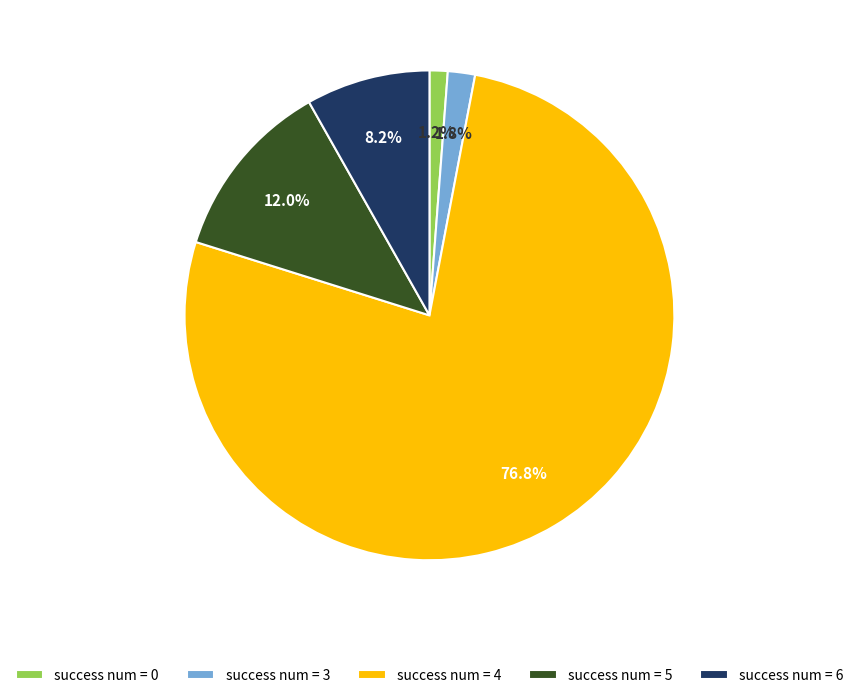

Rank the categories by value from lowest to highest.

success num = 0, success num = 3, success num = 6, success num = 5, success num = 4